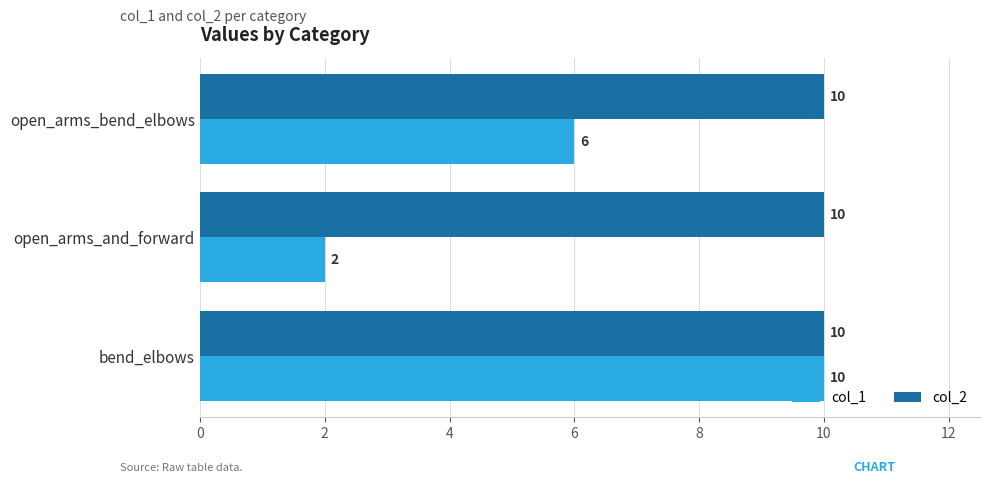

The col_1 series shows 2 at open_arms_and_forward. True or false?

True